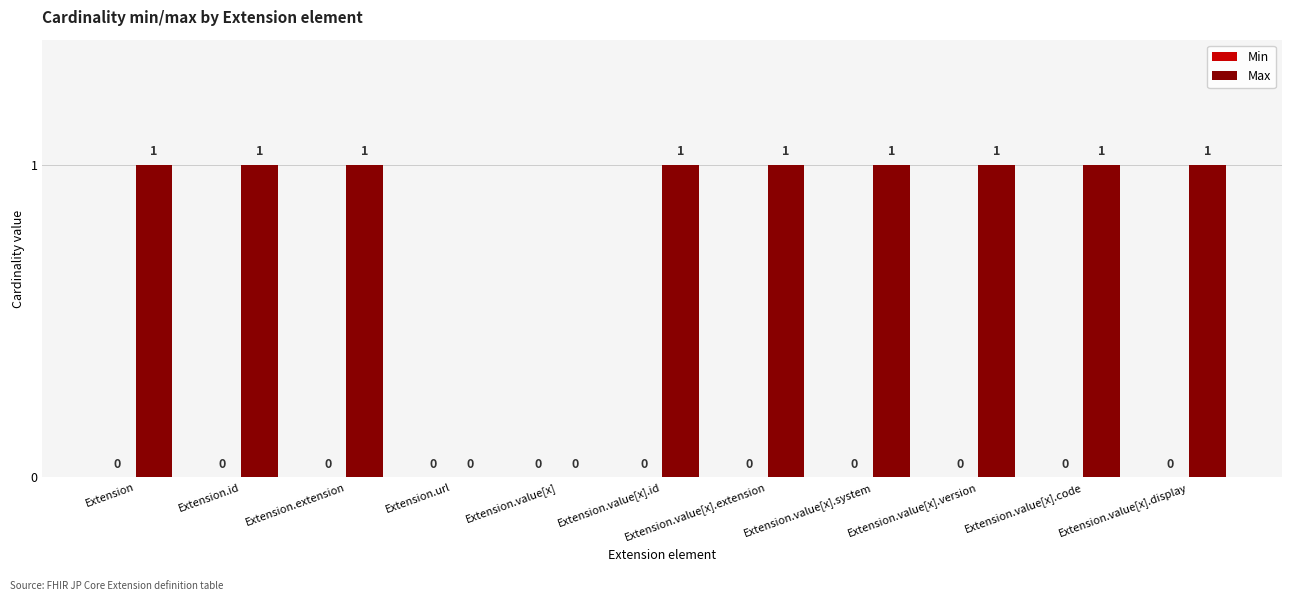

What is the sum of all values?

9